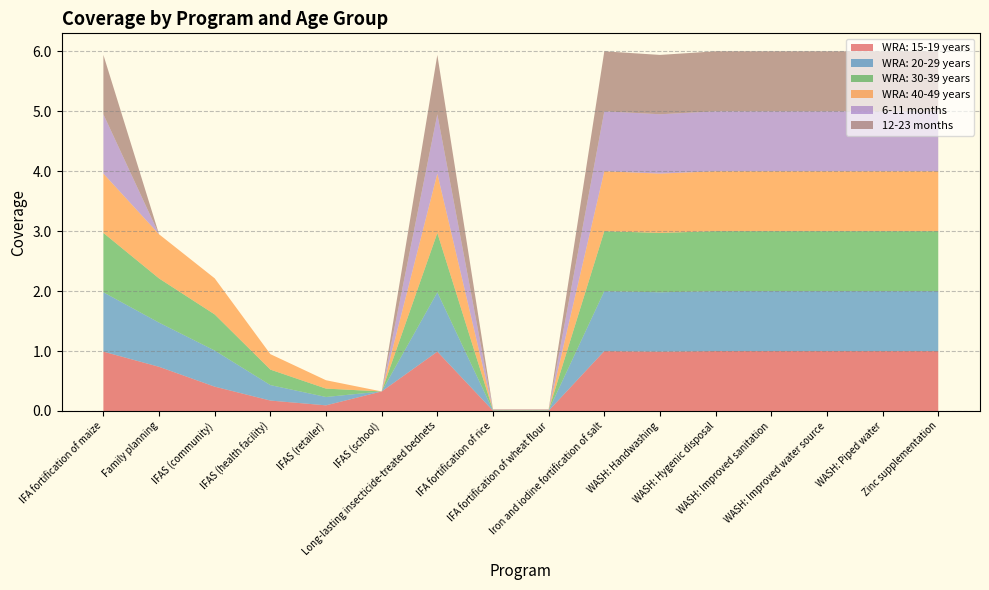

Reading right to left, transcribe all the data shown in this chart.

WRA: 15-19 years: Zinc supplementation=1.0	WASH: Piped water=1.0	WASH: Improved water source=1.0	WASH: Improved sanitation=1.0	WASH: Hygenic disposal=1.0	WASH: Handwashing=1.0	Iron and iodine fortification of salt=1.0	IFA fortification of wheat flour=0.0	IFA fortification of rice=0.0	Long-lasting insecticide-treated bednets=1.0	IFAS (school)=0.3	IFAS (retailer)=0.1	IFAS (health facility)=0.2	IFAS (community)=0.4	Family planning=0.7	IFA fortification of maize=1.0
WRA: 20-29 years: Zinc supplementation=1.0	WASH: Piped water=1.0	WASH: Improved water source=1.0	WASH: Improved sanitation=1.0	WASH: Hygenic disposal=1.0	WASH: Handwashing=1.0	Iron and iodine fortification of salt=1.0	IFA fortification of wheat flour=0.0	IFA fortification of rice=0.0	Long-lasting insecticide-treated bednets=1.0	IFAS (school)=0.0	IFAS (retailer)=0.1	IFAS (health facility)=0.3	IFAS (community)=0.6	Family planning=0.7	IFA fortification of maize=1.0
WRA: 30-39 years: Zinc supplementation=1.0	WASH: Piped water=1.0	WASH: Improved water source=1.0	WASH: Improved sanitation=1.0	WASH: Hygenic disposal=1.0	WASH: Handwashing=1.0	Iron and iodine fortification of salt=1.0	IFA fortification of wheat flour=0.0	IFA fortification of rice=0.0	Long-lasting insecticide-treated bednets=1.0	IFAS (school)=0.0	IFAS (retailer)=0.1	IFAS (health facility)=0.3	IFAS (community)=0.6	Family planning=0.7	IFA fortification of maize=1.0
WRA: 40-49 years: Zinc supplementation=1.0	WASH: Piped water=1.0	WASH: Improved water source=1.0	WASH: Improved sanitation=1.0	WASH: Hygenic disposal=1.0	WASH: Handwashing=1.0	Iron and iodine fortification of salt=1.0	IFA fortification of wheat flour=0.0	IFA fortification of rice=0.0	Long-lasting insecticide-treated bednets=1.0	IFAS (school)=0.0	IFAS (retailer)=0.1	IFAS (health facility)=0.3	IFAS (community)=0.6	Family planning=0.7	IFA fortification of maize=1.0
6-11 months: Zinc supplementation=1.0	WASH: Piped water=1.0	WASH: Improved water source=1.0	WASH: Improved sanitation=1.0	WASH: Hygenic disposal=1.0	WASH: Handwashing=1.0	Iron and iodine fortification of salt=1.0	IFA fortification of wheat flour=0.0	IFA fortification of rice=0.0	Long-lasting insecticide-treated bednets=1.0	IFAS (school)=0.0	IFAS (retailer)=0.0	IFAS (health facility)=0.0	IFAS (community)=0.0	Family planning=0.0	IFA fortification of maize=1.0
12-23 months: Zinc supplementation=1.0	WASH: Piped water=1.0	WASH: Improved water source=1.0	WASH: Improved sanitation=1.0	WASH: Hygenic disposal=1.0	WASH: Handwashing=1.0	Iron and iodine fortification of salt=1.0	IFA fortification of wheat flour=0.0	IFA fortification of rice=0.0	Long-lasting insecticide-treated bednets=1.0	IFAS (school)=0.0	IFAS (retailer)=0.0	IFAS (health facility)=0.0	IFAS (community)=0.0	Family planning=0.0	IFA fortification of maize=1.0